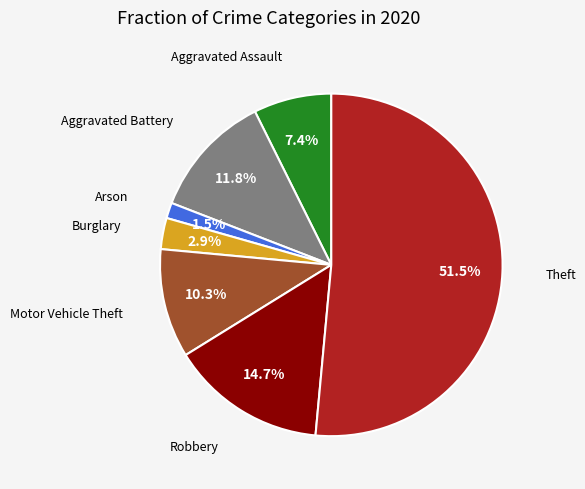

Is there a majority slice in this chart?

Yes